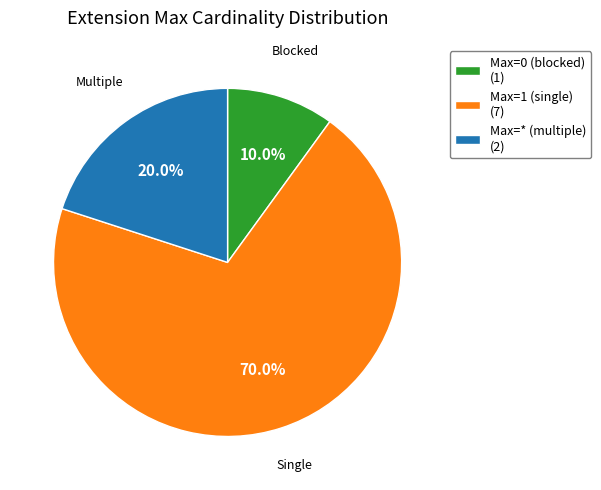

What percentage do Max=1 (single) (7) and Max=* (multiple) (2) together represent?

90.0%